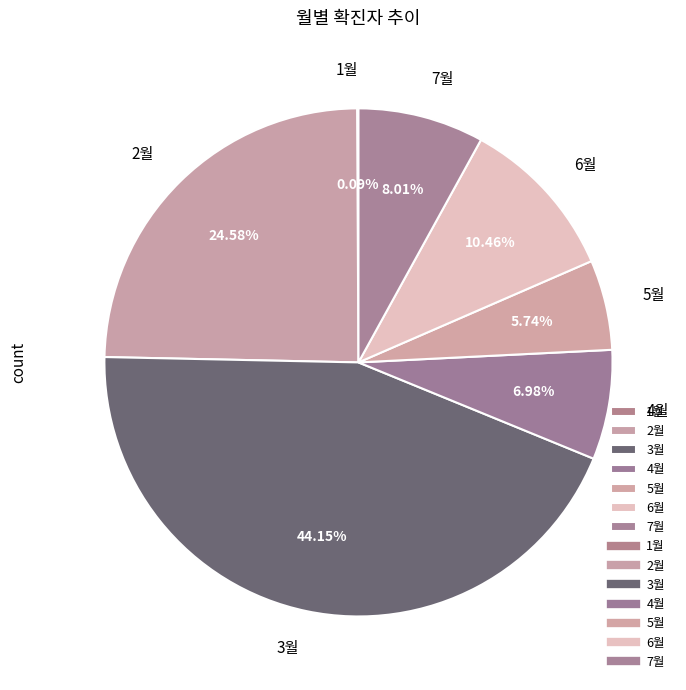

To the nearest percent, what percentage of the pie is 2월?

25%